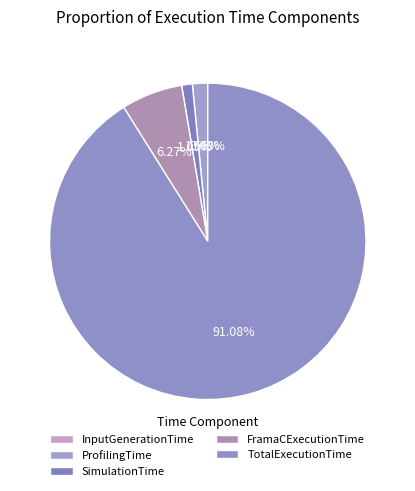

Rank the categories by value from highest to lowest.

TotalExecutionTime, FramaCExecutionTime, ProfilingTime, SimulationTime, InputGenerationTime